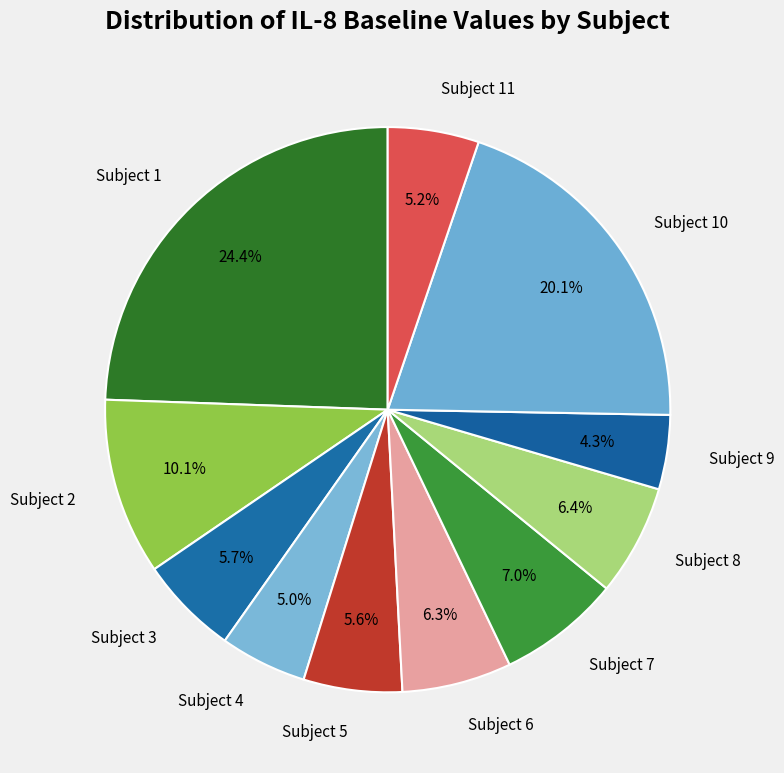

What percentage do Subject 8 and Subject 5 together represent?

12.0%